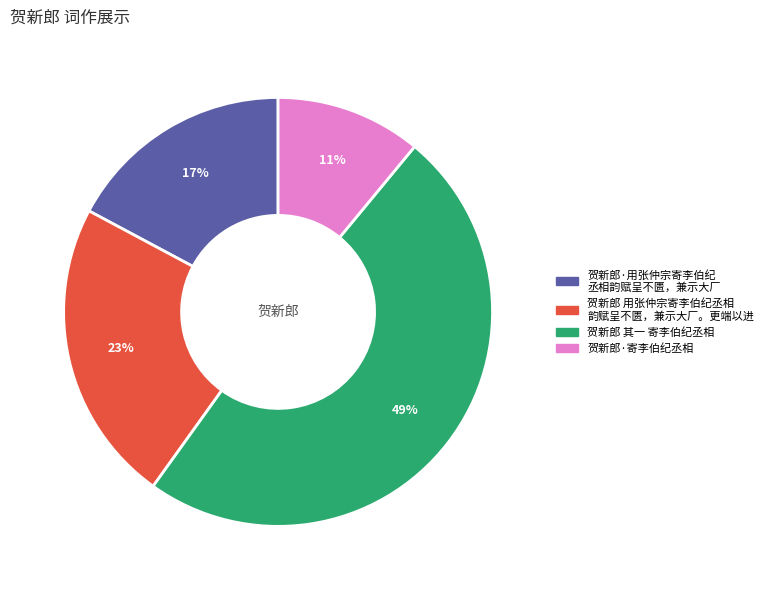

To the nearest percent, what is the difference between the largest and smallest slice percentages?

38%